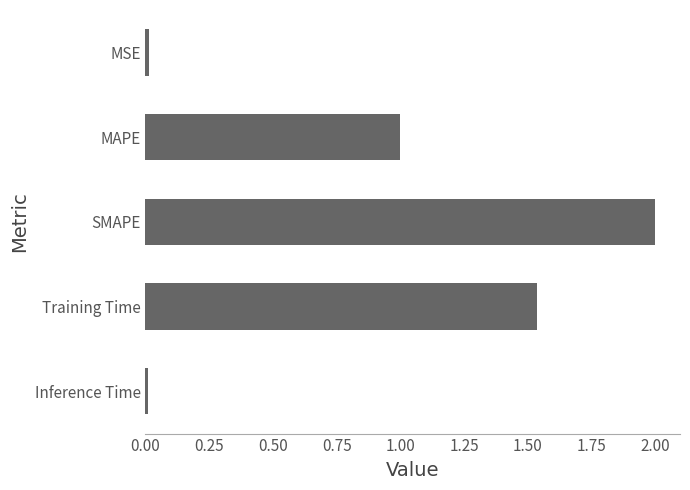

Which has a higher value, MSE or MAPE?

MAPE